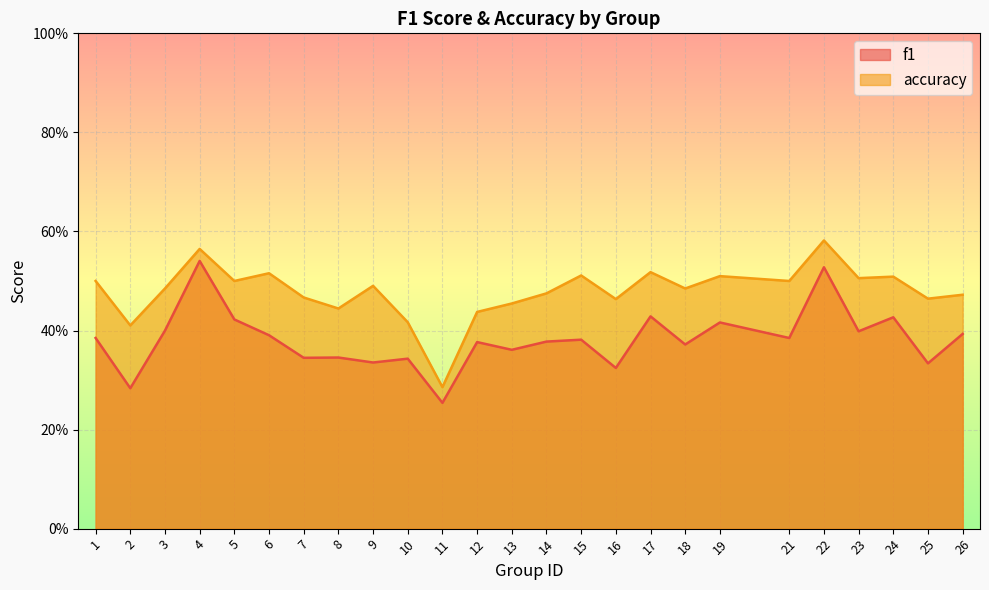

Reading left to right, extract all data points from this chart.

f1: 0.4	0.3	0.4	0.5	0.4	0.4	0.3	0.3	0.3	0.3	0.3	0.4	0.4	0.4	0.4	0.3	0.4	0.4	0.4	0.4	0.5	0.4	0.4	0.3	0.4
accuracy: 0.5	0.4	0.5	0.6	0.5	0.5	0.5	0.4	0.5	0.4	0.3	0.4	0.5	0.5	0.5	0.5	0.5	0.5	0.5	0.5	0.6	0.5	0.5	0.5	0.5